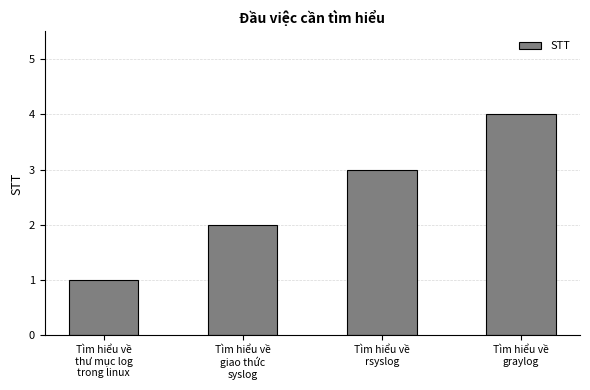

What is the label of the 1st bar from the left?

Tìm hiểu về
thư mục log
trong linux